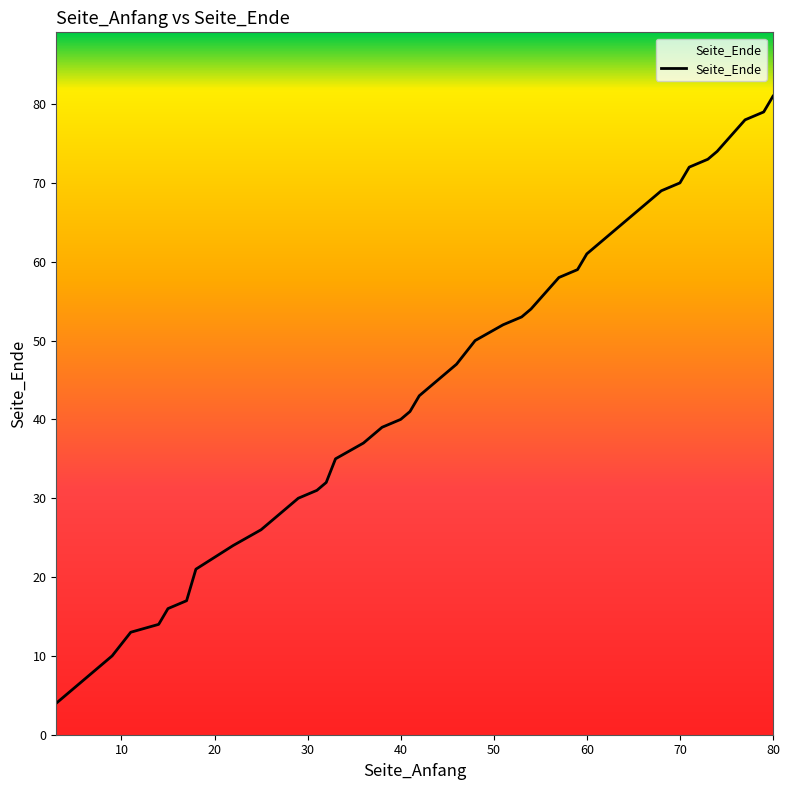

What is the sum of all values?

1757